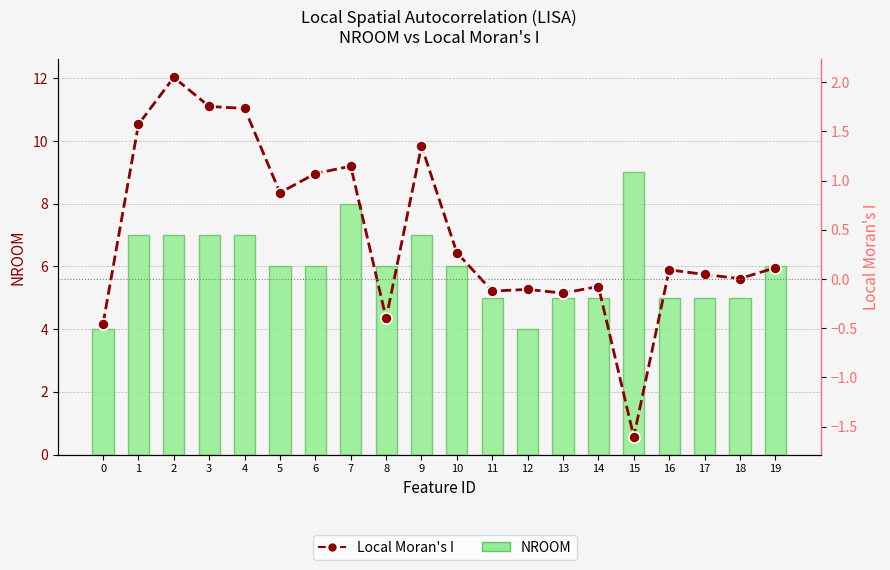

Reading right to left, extract all data points from this chart.

NROOM: 6.0	5.0	5.0	5.0	9.0	5.0	5.0	4.0	5.0	6.0	7.0	6.0	8.0	6.0	6.0	7.0	7.0	7.0	7.0	4.0
Local Moran's I: 0.1	0.0	0.0	0.1	-1.6	-0.1	-0.1	-0.1	-0.1	0.3	1.4	-0.4	1.1	1.1	0.9	1.7	1.8	2.0	1.6	-0.5